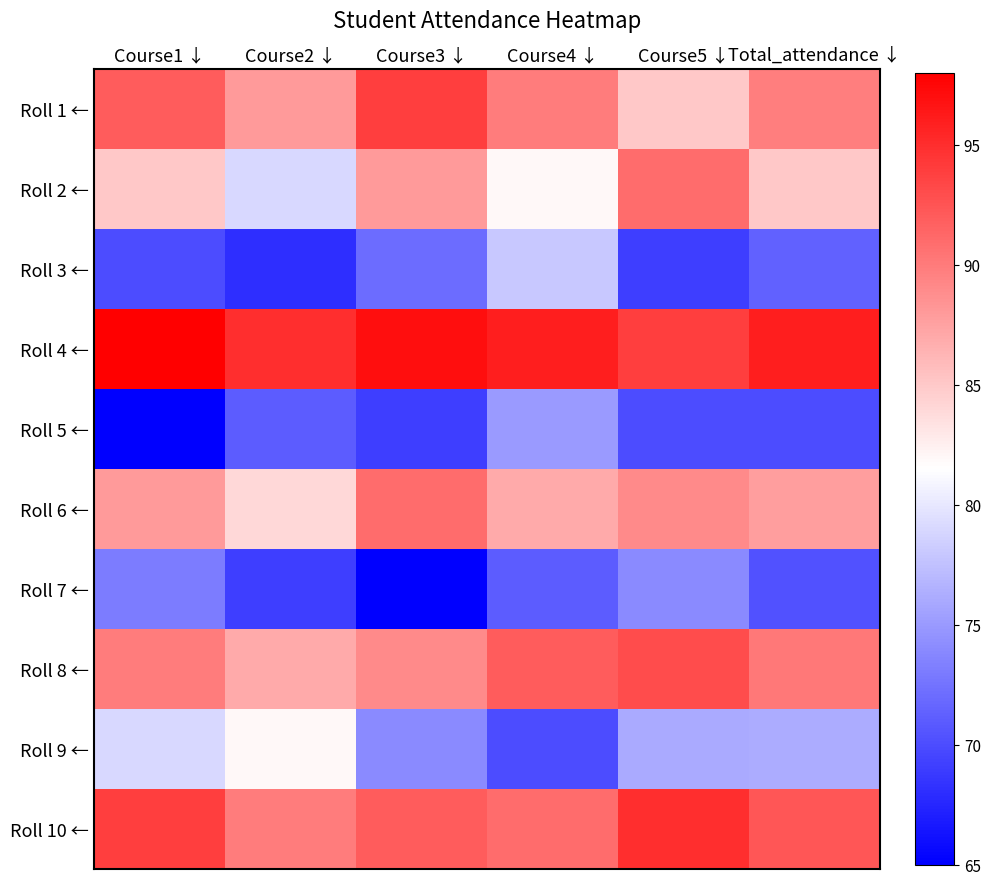

List the series in order of their peak value, highest first.

Roll 4 ←, Roll 10 ←, Roll 1 ←, Roll 8 ←, Roll 2 ←, Roll 6 ←, Roll 9 ←, Roll 3 ←, Roll 5 ←, Roll 7 ←